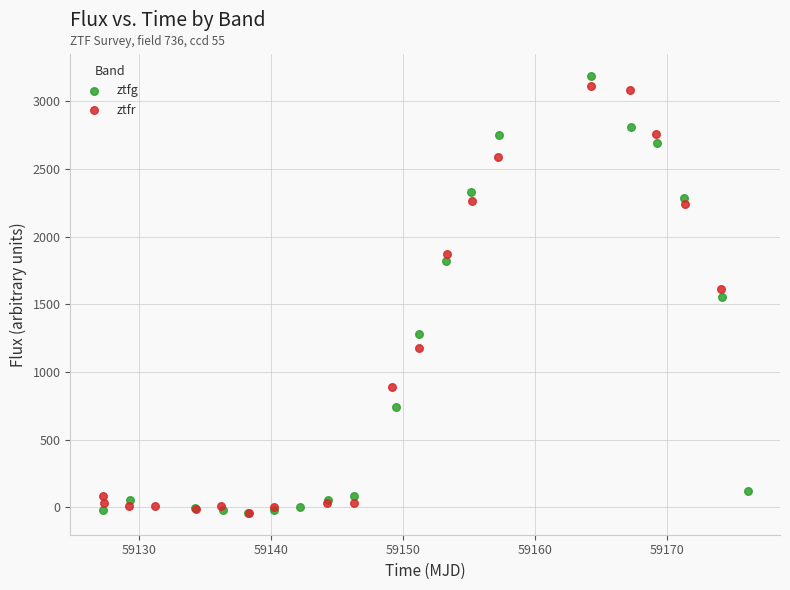

What are all the series names shown in the legend?

ztfg, ztfr